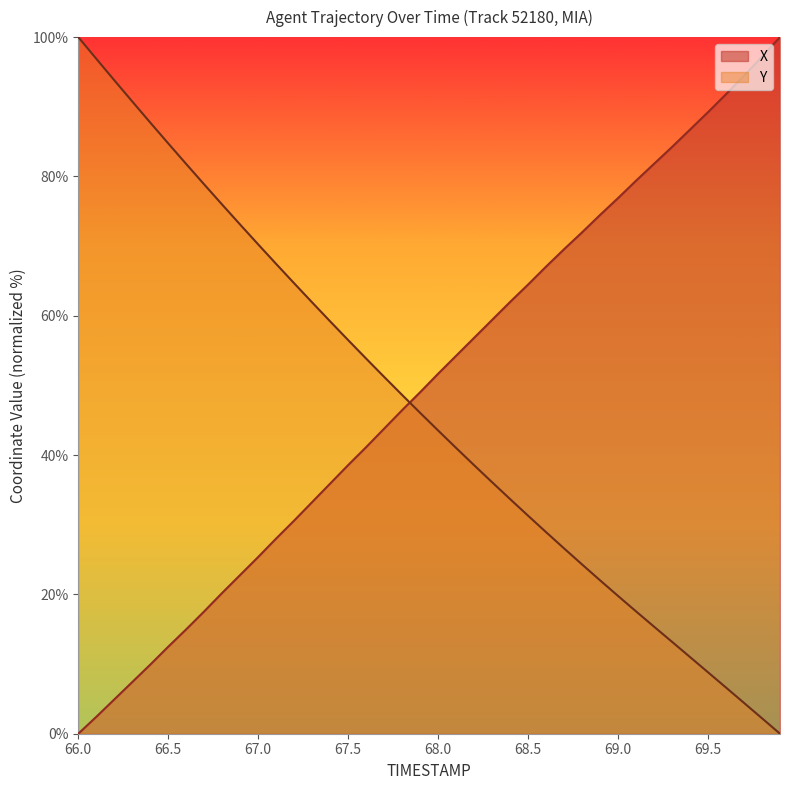

What is the maximum value shown in the chart?

100.0